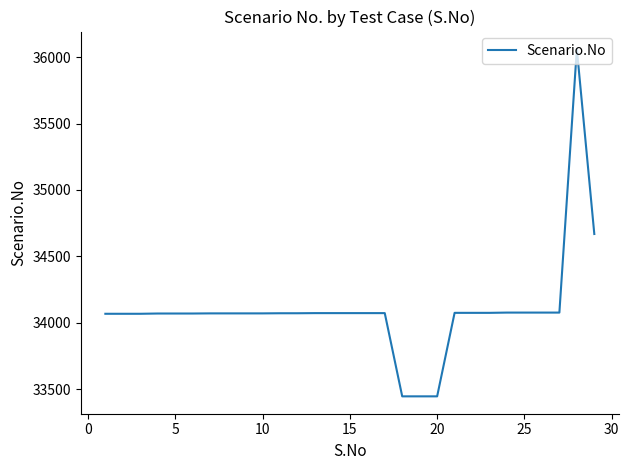

What is the smallest value displayed?

33448